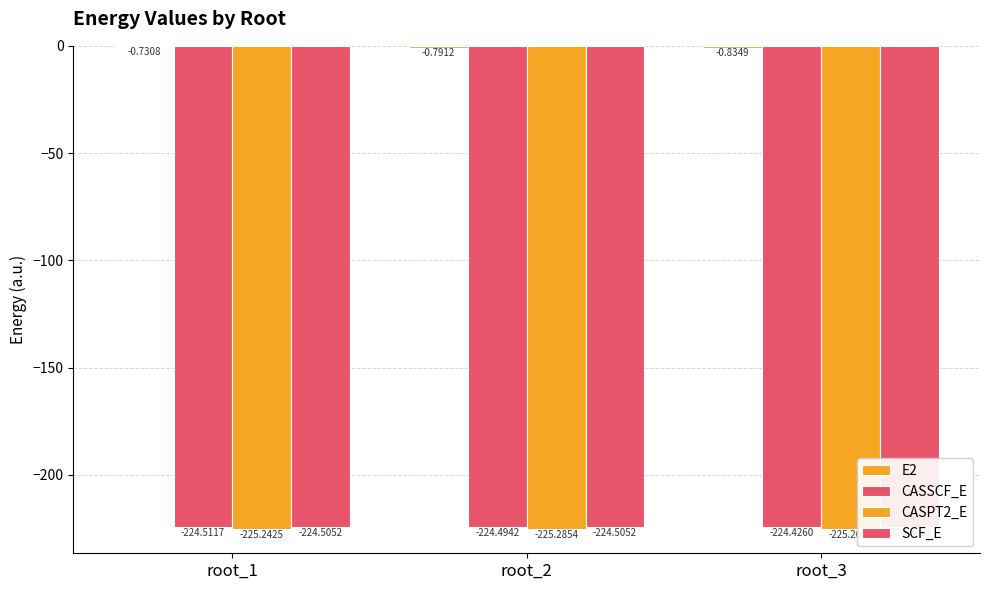

Reading left to right, extract all data points from this chart.

E2: root_1=-0.7	root_2=-0.8	root_3=-0.8
CASSCF_E: root_1=-224.5	root_2=-224.5	root_3=-224.4
CASPT2_E: root_1=-225.2	root_2=-225.3	root_3=-225.3
SCF_E: root_1=-224.5	root_2=-224.5	root_3=-224.5